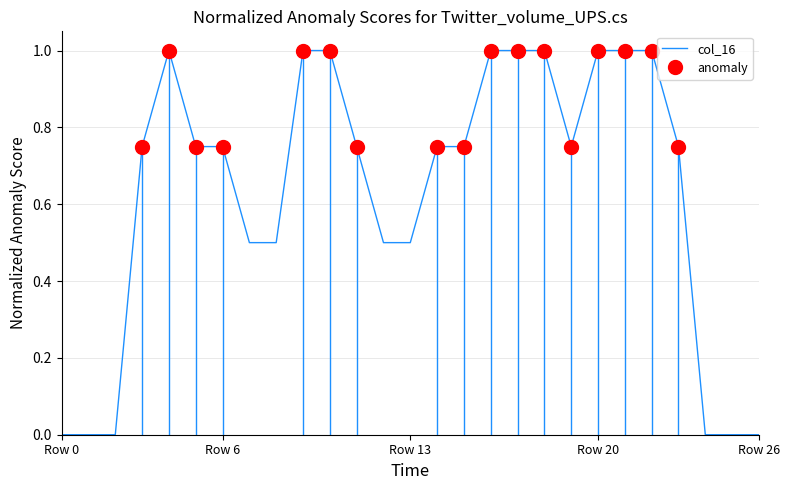

What is the label of the 8th point from the right?

19